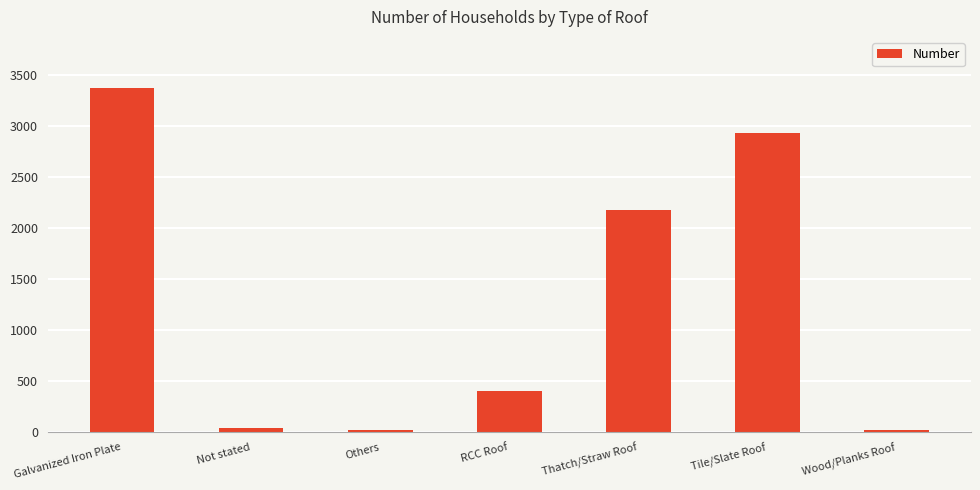

What is the greatest value displayed?

3372